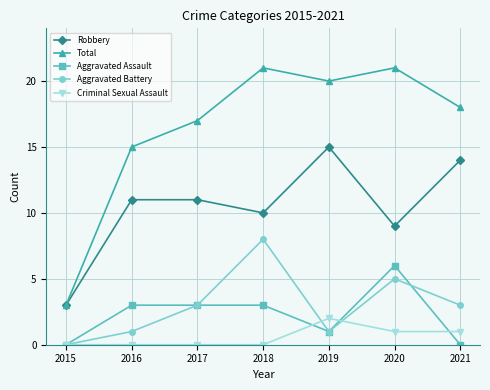

What are all the series names shown in the legend?

Robbery, Total, Aggravated Assault, Aggravated Battery, Criminal Sexual Assault